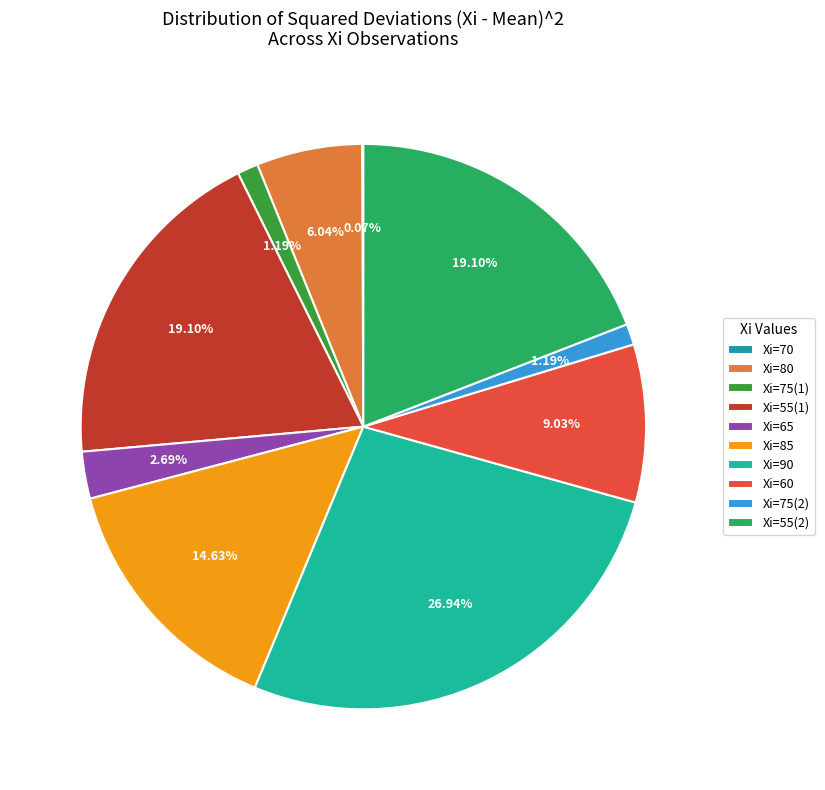

To the nearest percent, what is the average slice percentage?

10%